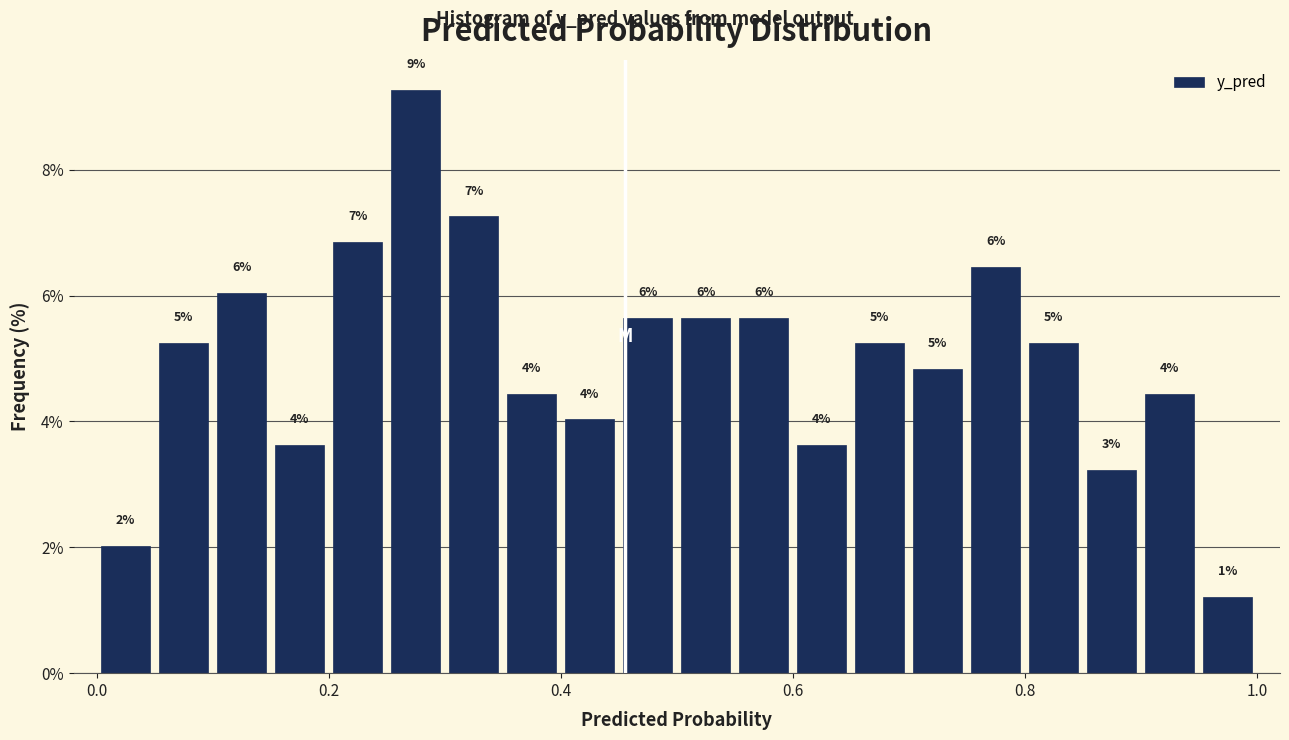

Around what value on the x-axis is the tallest bar? Give the approximate position of its centre, as read against the axis.

0.28